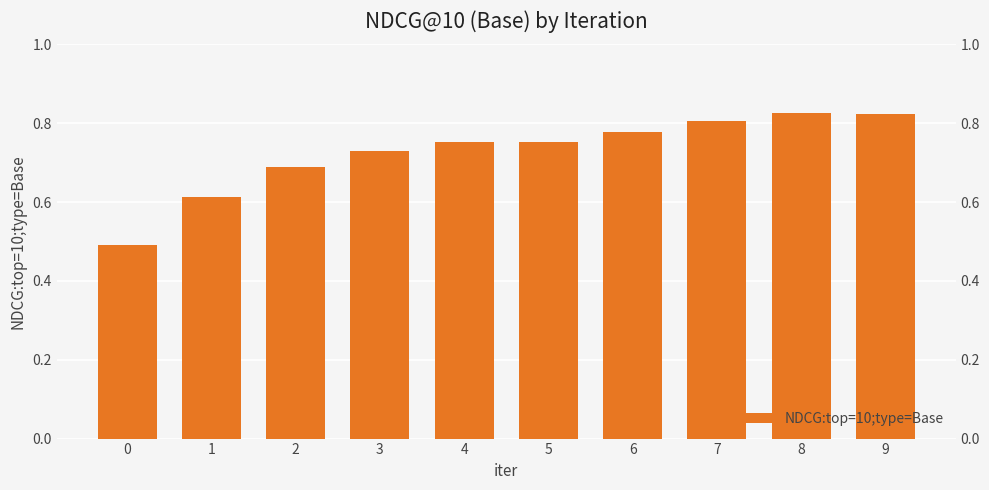

Which category has the highest value across all series?

8